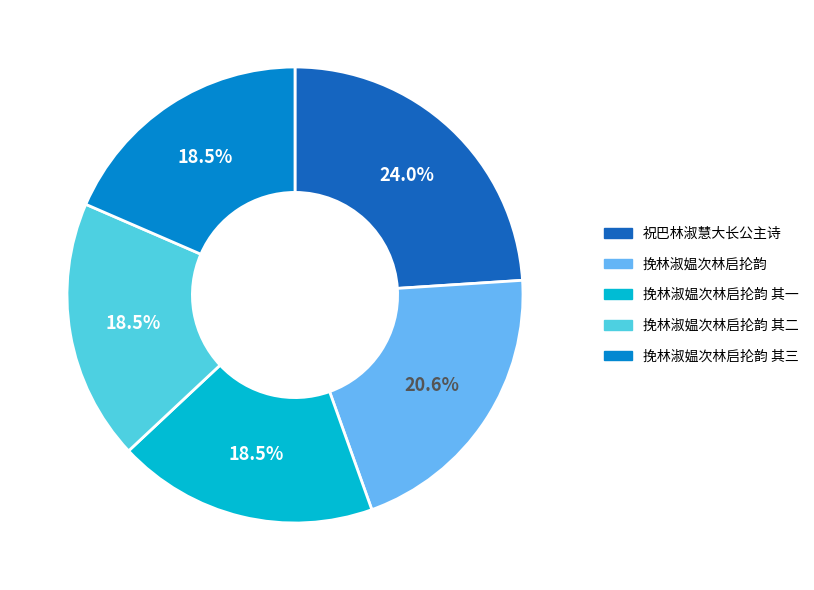

Is 挽林淑媪次林启抡韵 其二 the majority of the pie?

No